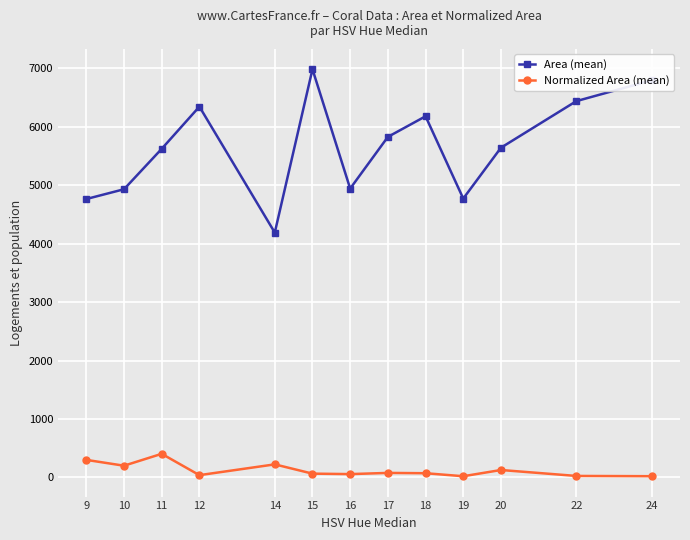

What is the sum of all Normalized Area (mean) values?

1638.4